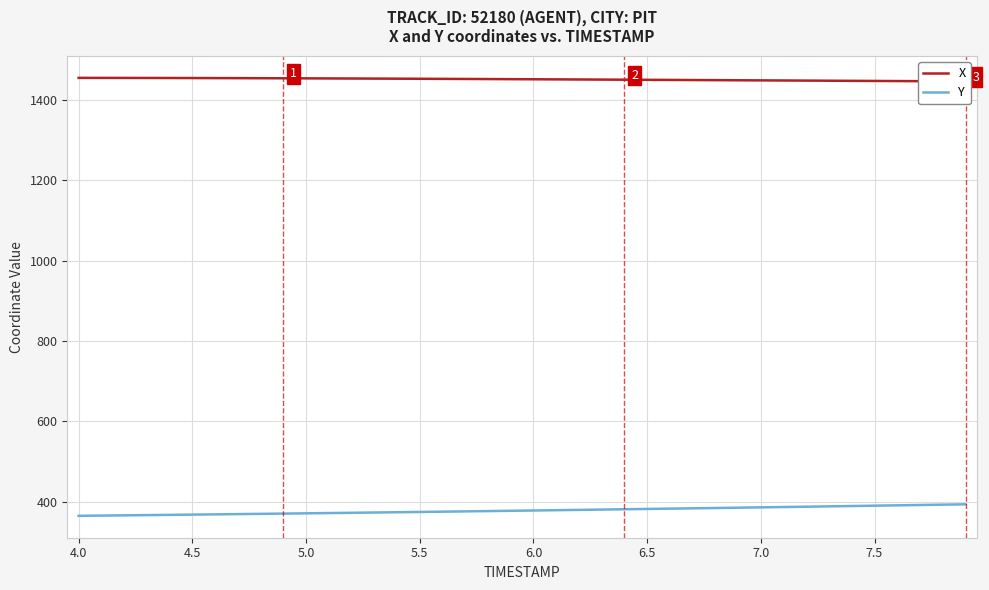

What is the lowest value of the Y series?

364.8